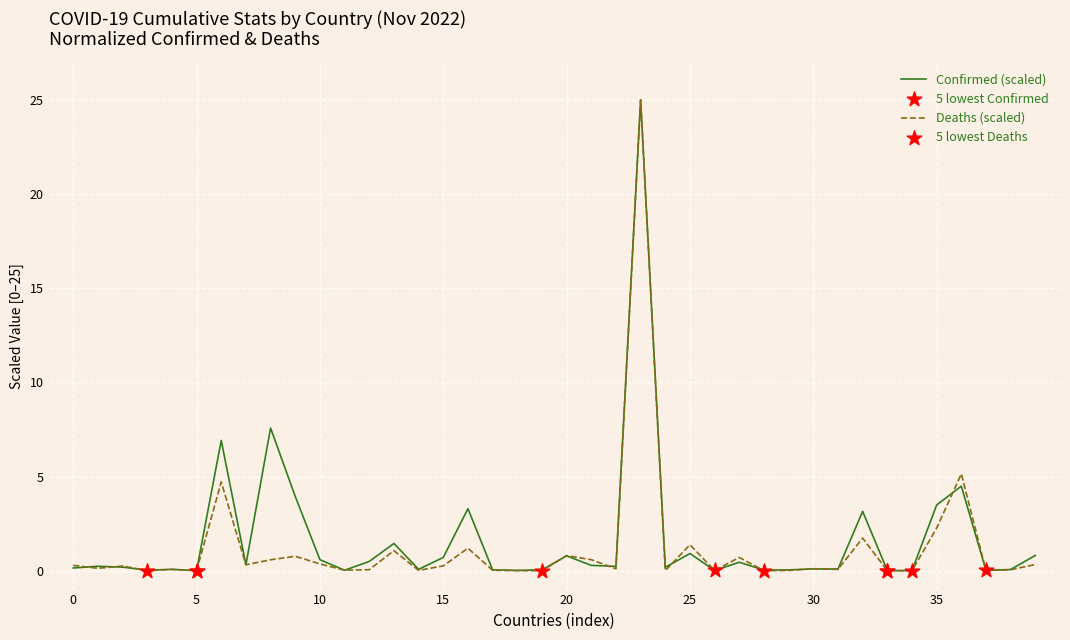

What is the greatest value displayed?

25.0